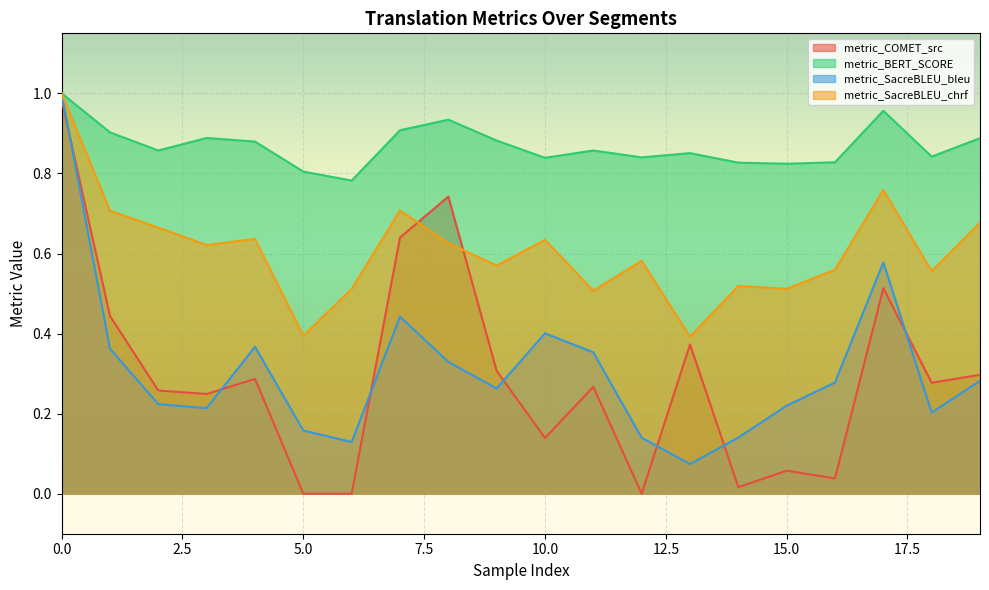

What is the value of the metric_SacreBLEU_bleu point at the 1st from the left?

1.0